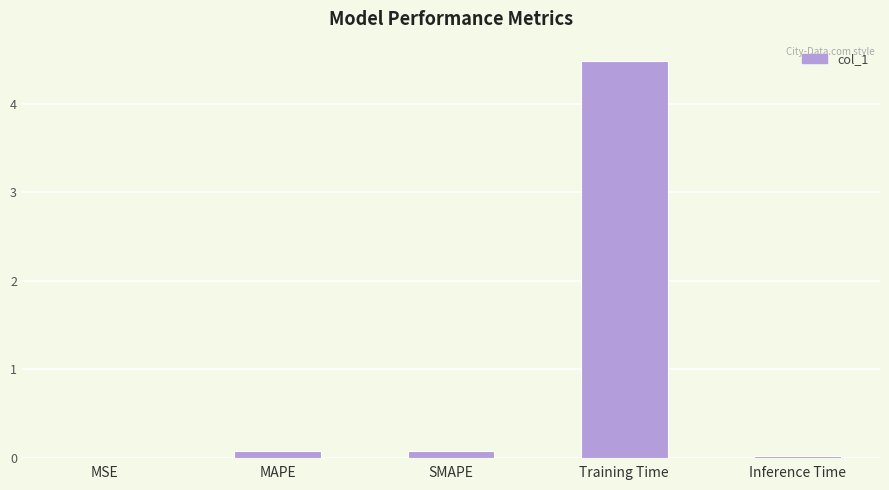

The chart shows a value of 0.1 at SMAPE. True or false?

True